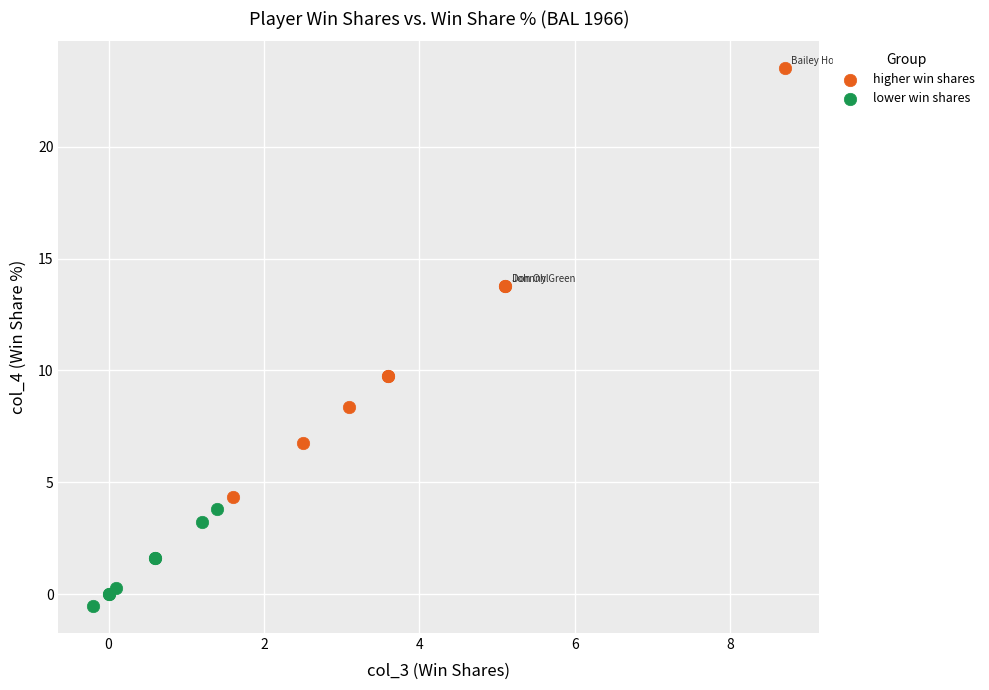

Which series has the widest spread of Y values?

higher win shares